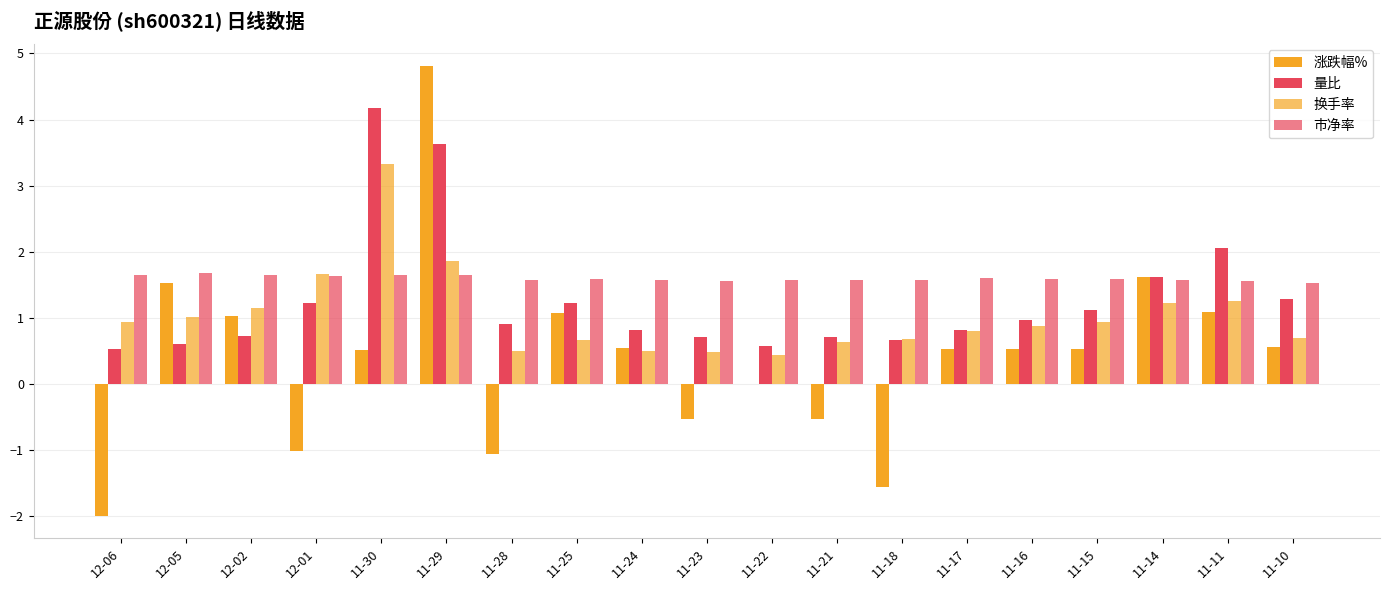

What value does the 涨跌幅% series have at 11-16?

0.5